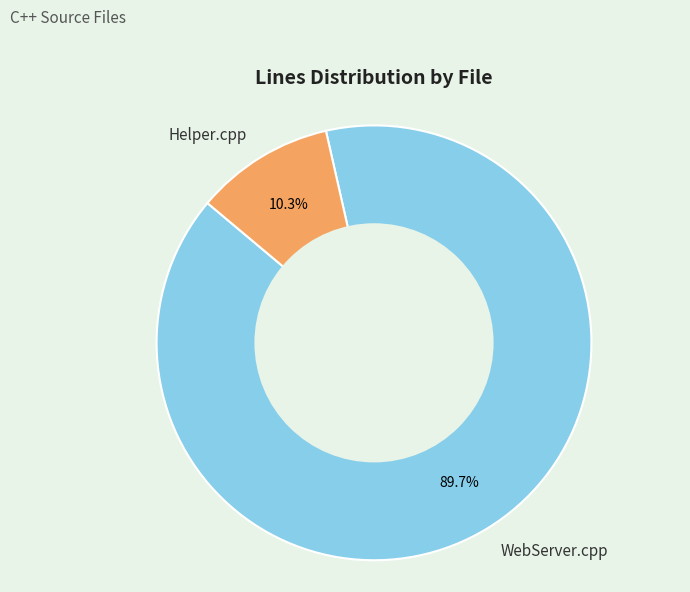

Rank the categories by value from lowest to highest.

Helper.cpp, WebServer.cpp